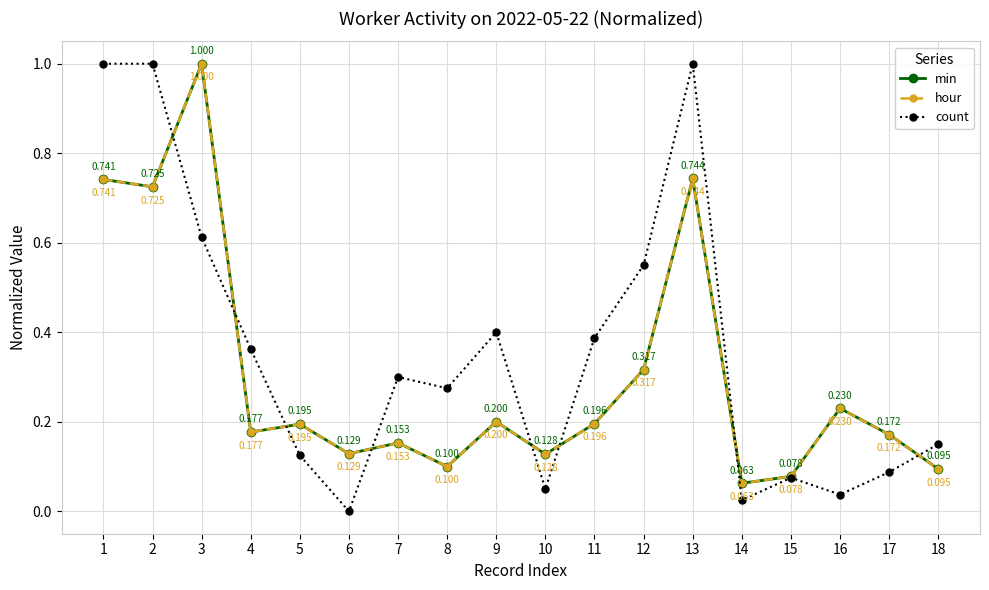

Does the chart have visible grid lines?

Yes